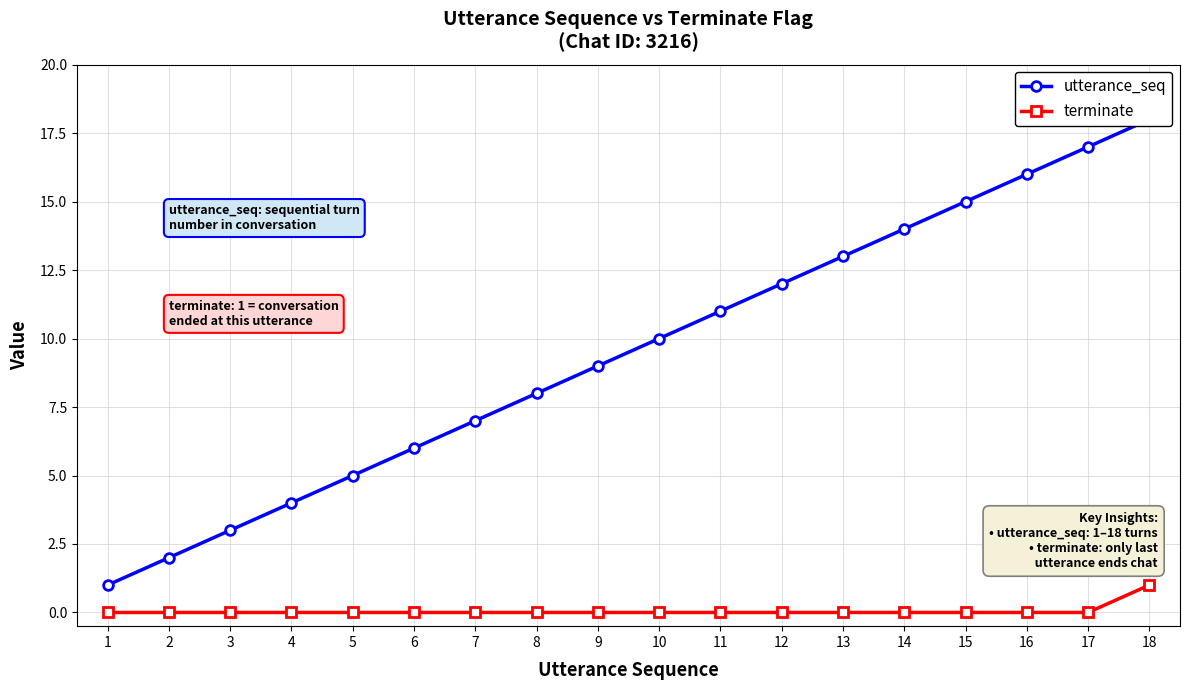

Which category has the highest value in the utterance_seq series?

18